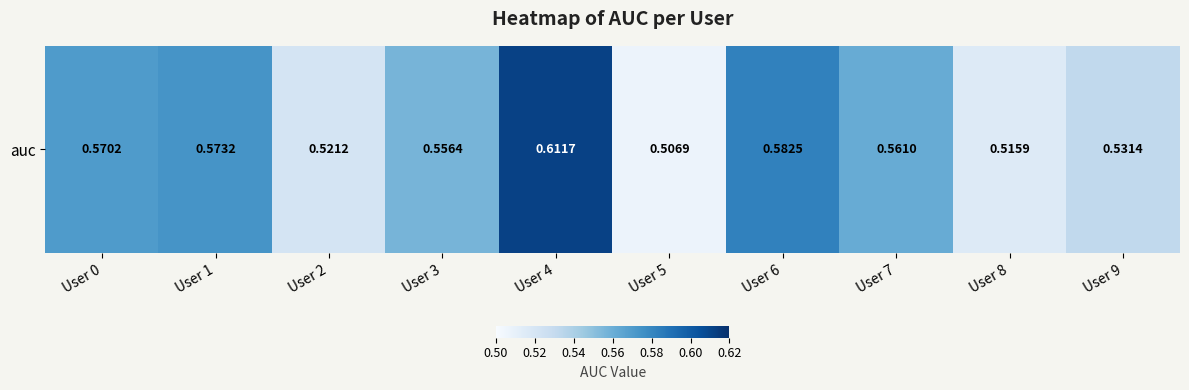

What is the difference between the second highest and minimum values?

0.1